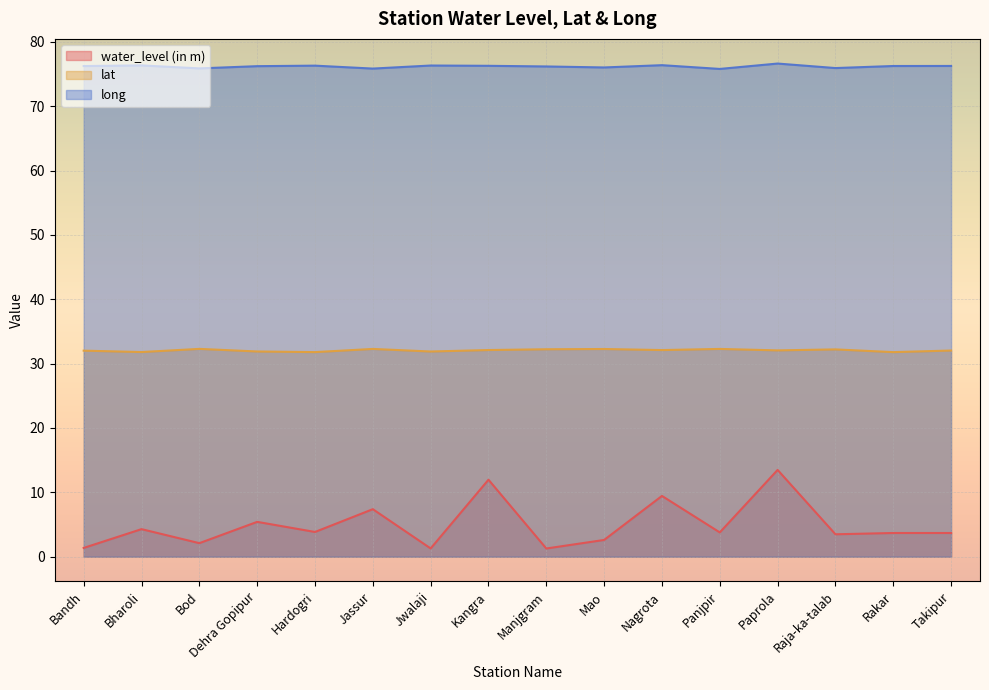

Reading right to left, list all the values displayed in this chart.

water_level (in m): Takipur=3.7	Rakar=3.7	Raja-ka-talab=3.5	Paprola=13.5	Panjpir=3.8	Nagrota=9.4	Mao=2.6	Manjgram=1.3	Kangra=12.0	Jwalaji=1.3	Jassur=7.4	Hardogri=3.8	Dehra Gopipur=5.4	Bod=2.1	Bharoli=4.3	Bandh=1.4
lat: Takipur=32.0	Rakar=31.8	Raja-ka-talab=32.2	Paprola=32.1	Panjpir=32.3	Nagrota=32.1	Mao=32.3	Manjgram=32.2	Kangra=32.1	Jwalaji=31.9	Jassur=32.3	Hardogri=31.8	Dehra Gopipur=31.9	Bod=32.3	Bharoli=31.8	Bandh=32.0
long: Takipur=76.2	Rakar=76.2	Raja-ka-talab=75.9	Paprola=76.6	Panjpir=75.8	Nagrota=76.4	Mao=76.0	Manjgram=76.2	Kangra=76.3	Jwalaji=76.3	Jassur=75.8	Hardogri=76.3	Dehra Gopipur=76.2	Bod=75.9	Bharoli=76.3	Bandh=76.2